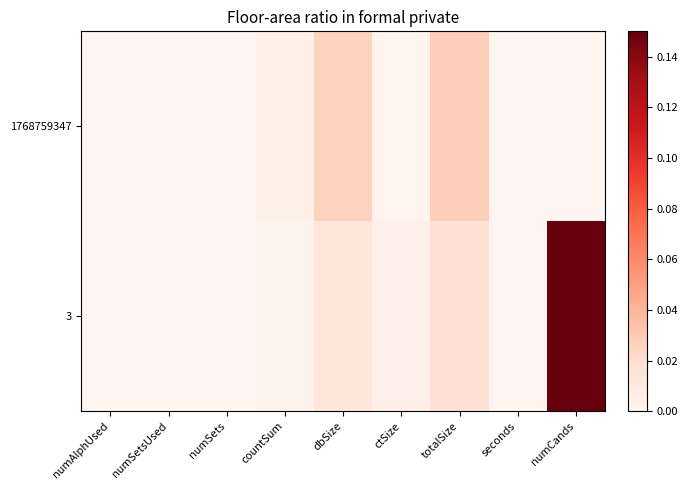

Count the number of categories in the chart.

9